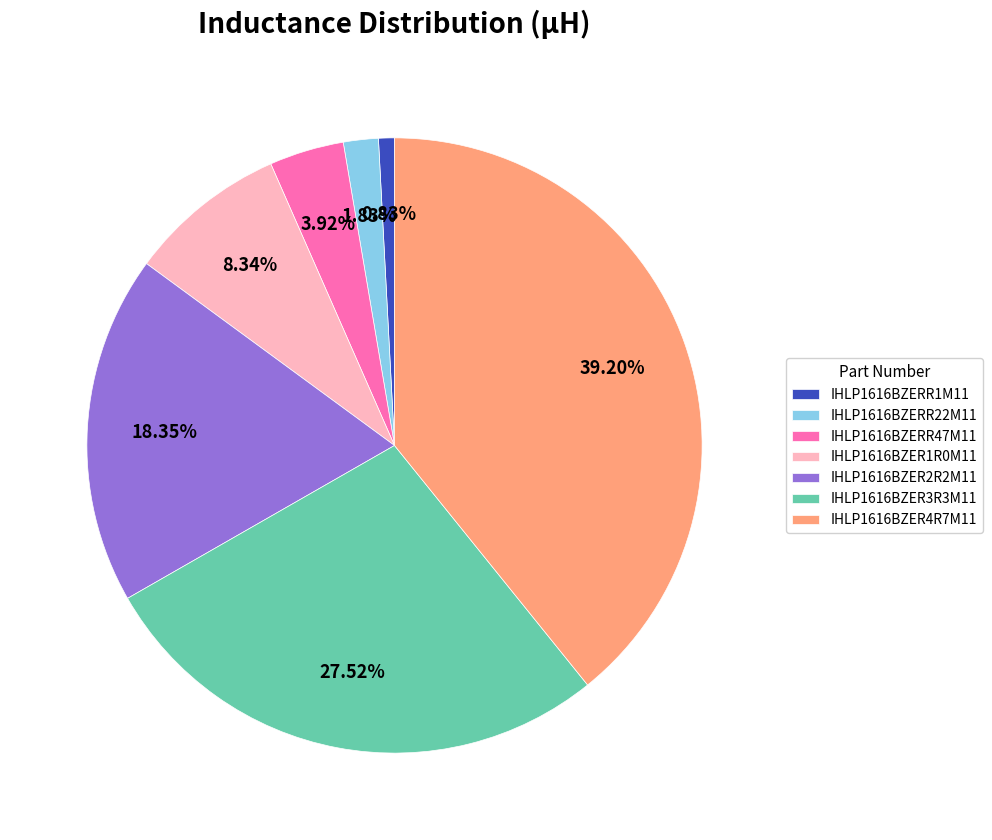

Between IHLP1616BZERR1M11 and IHLP1616BZER2R2M11, which is larger?

IHLP1616BZER2R2M11